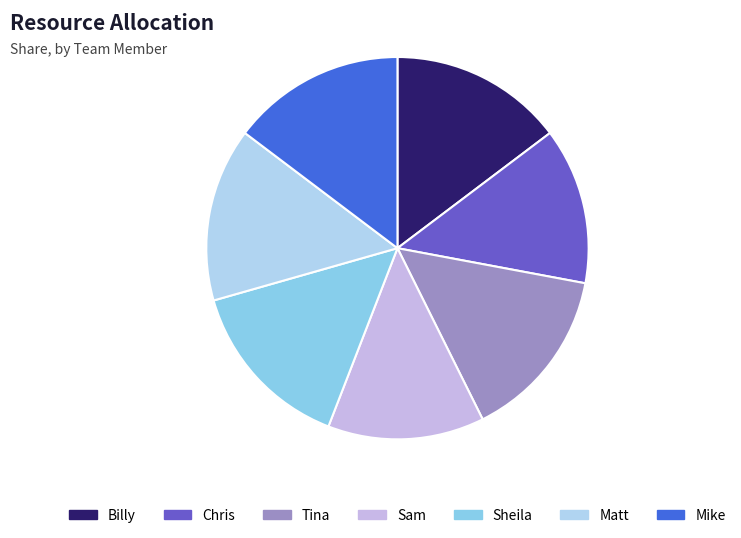

True or false: Chris accounts for 1% of the total.

False